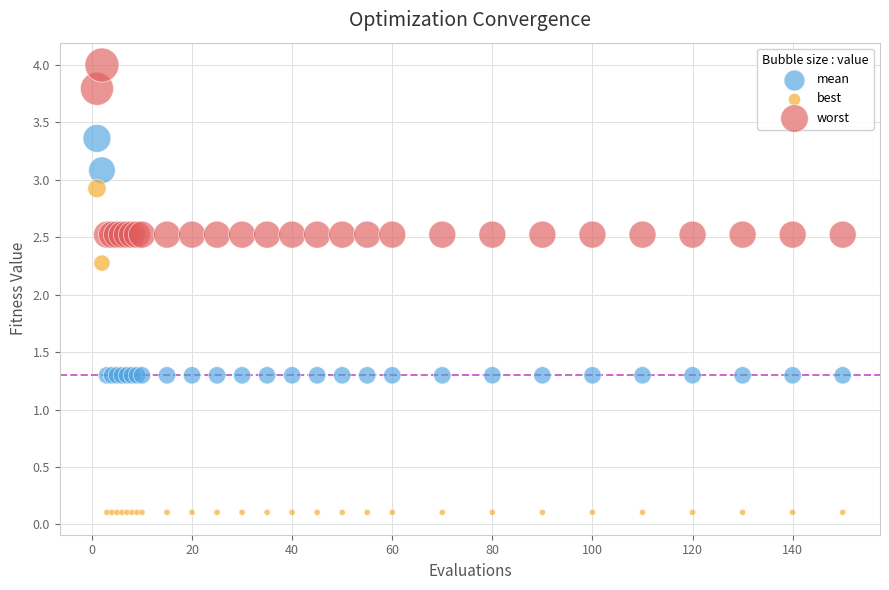

What are all the series names shown in the legend?

mean, best, worst